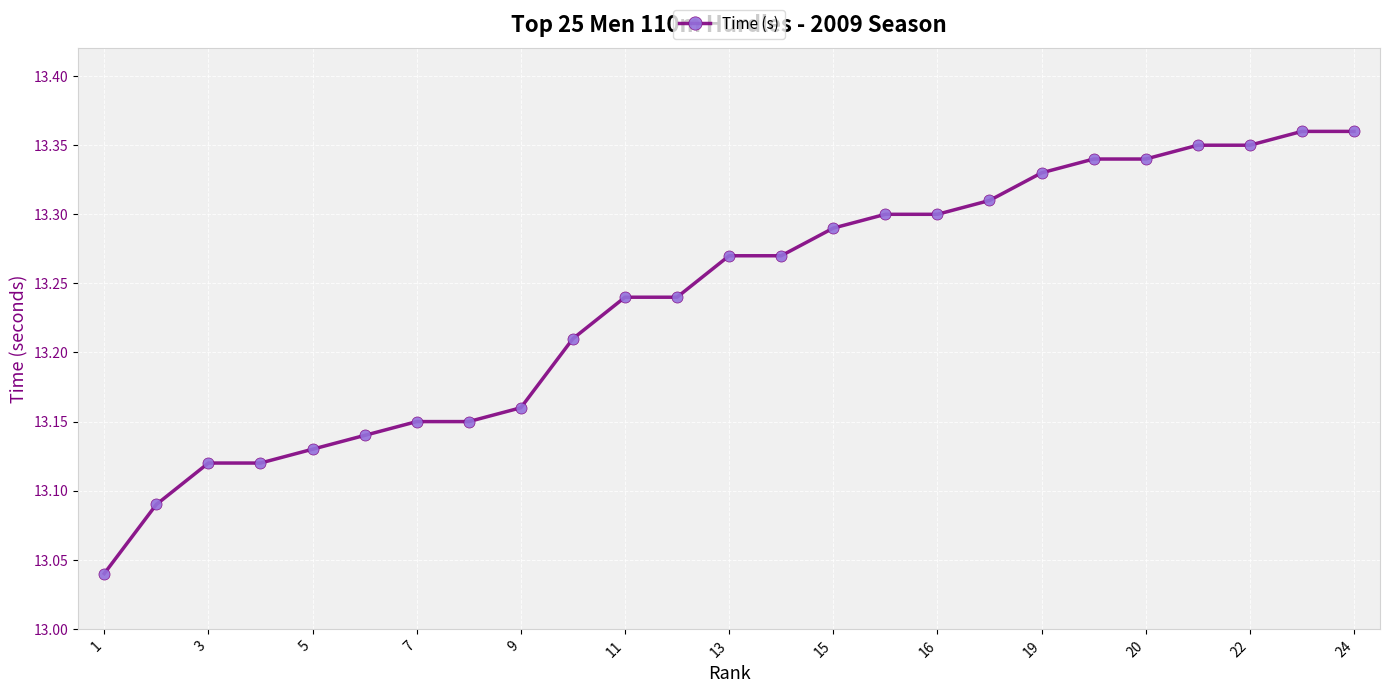

What is the difference between the second highest and minimum values?

0.3